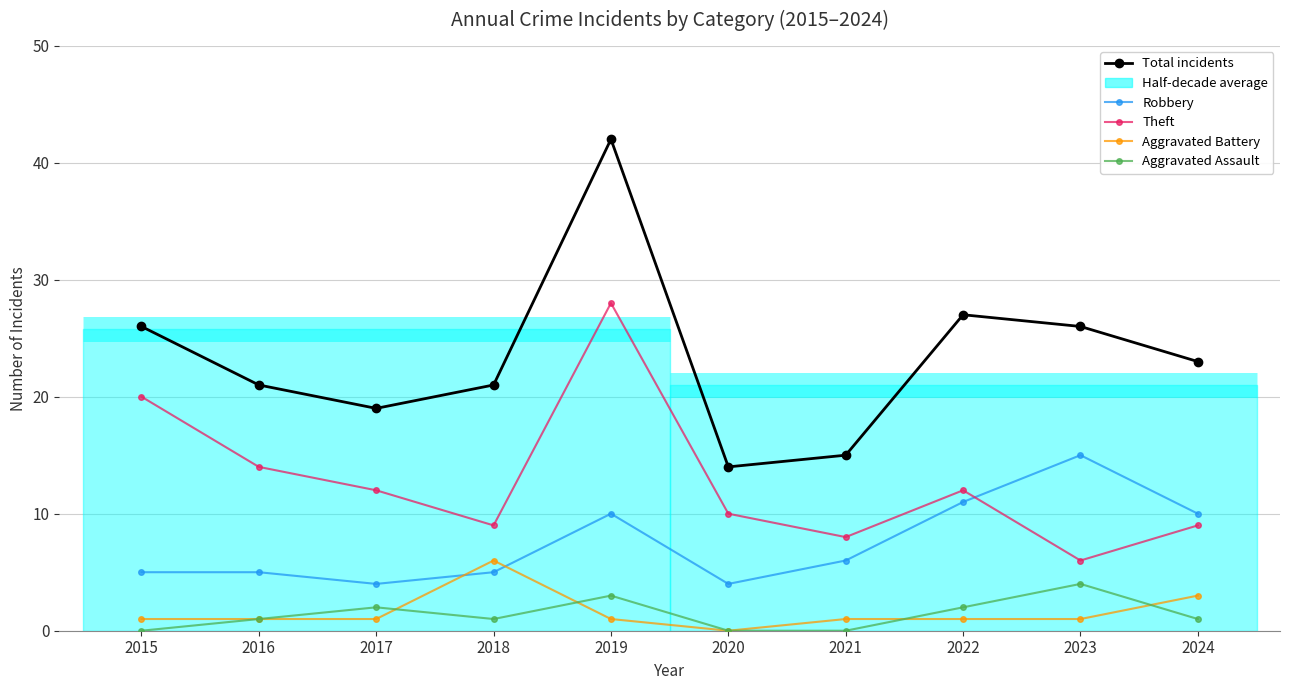

How many lines are shown in the chart?

5